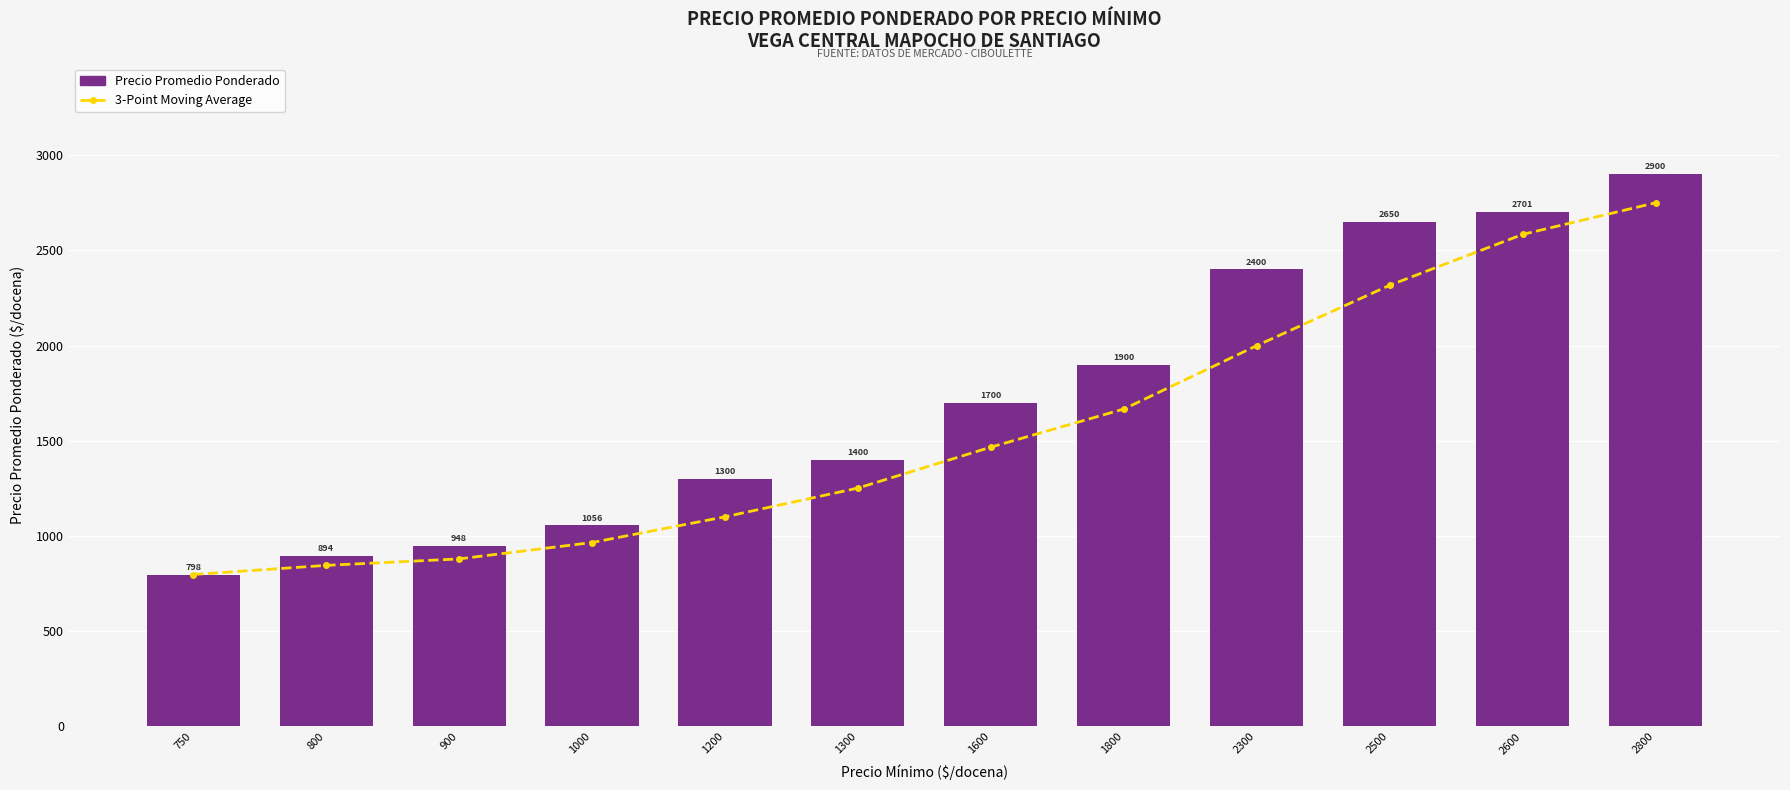

What is the difference between the maximum and minimum values in the 3-Point Moving Average series?

1952